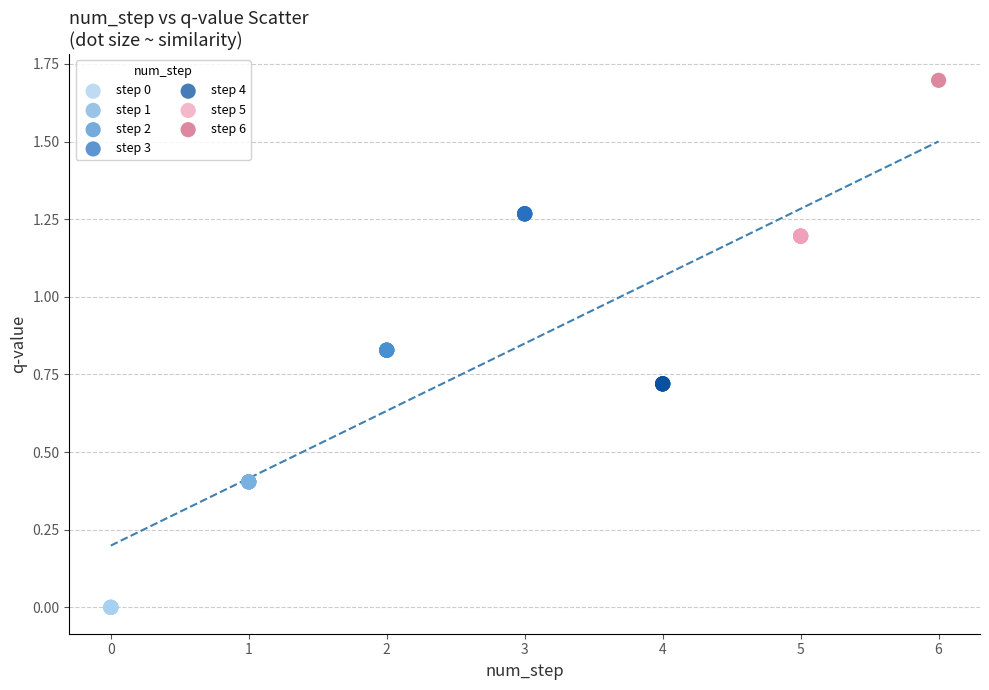

What are all the series names shown in the legend?

step 0, step 1, step 2, step 3, step 4, step 5, step 6